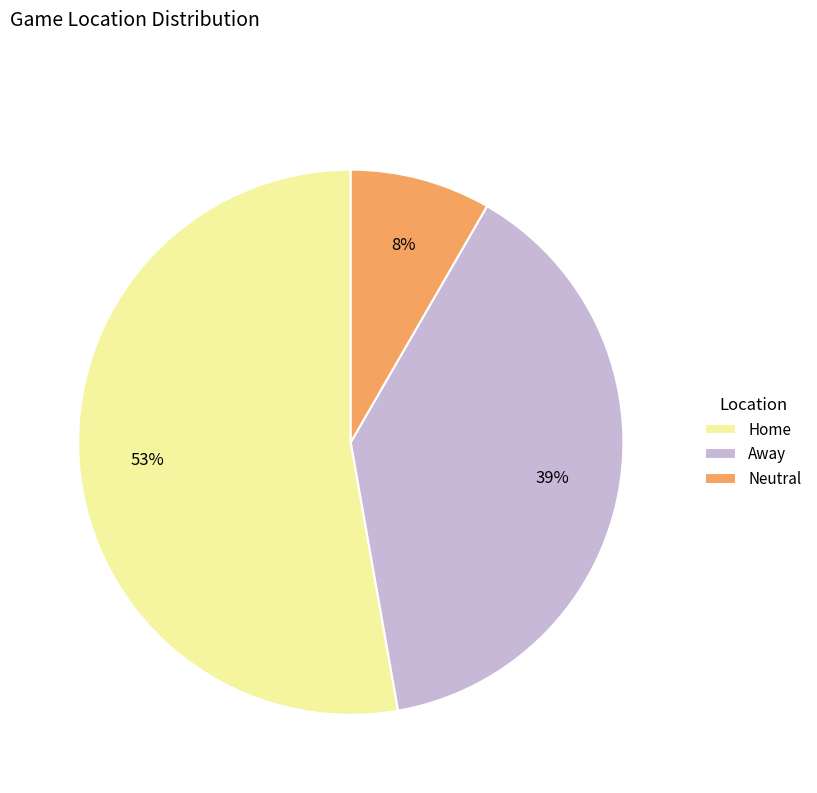

Which has a higher value, Neutral or Home?

Home